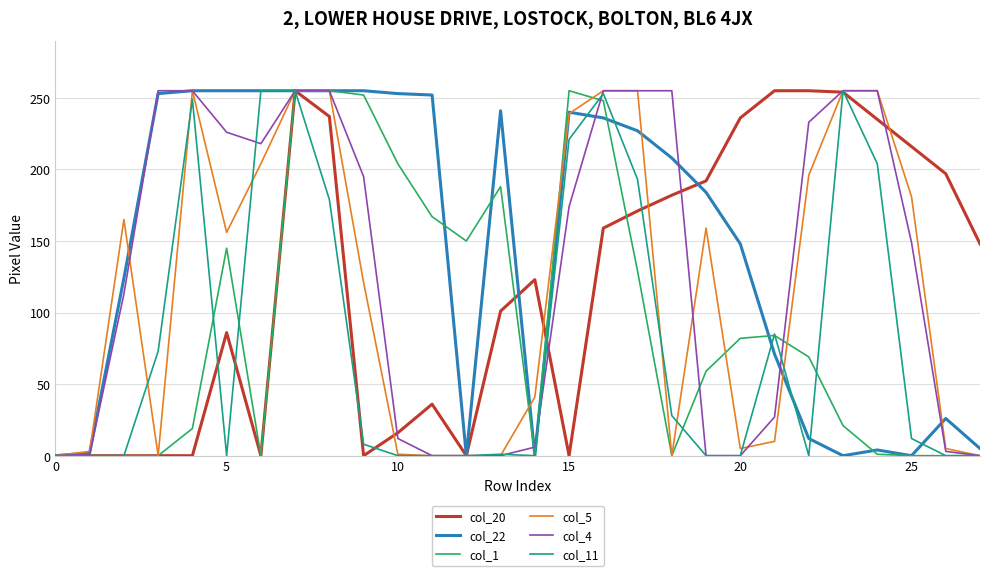

Which series has the largest total across all categories?

col_22